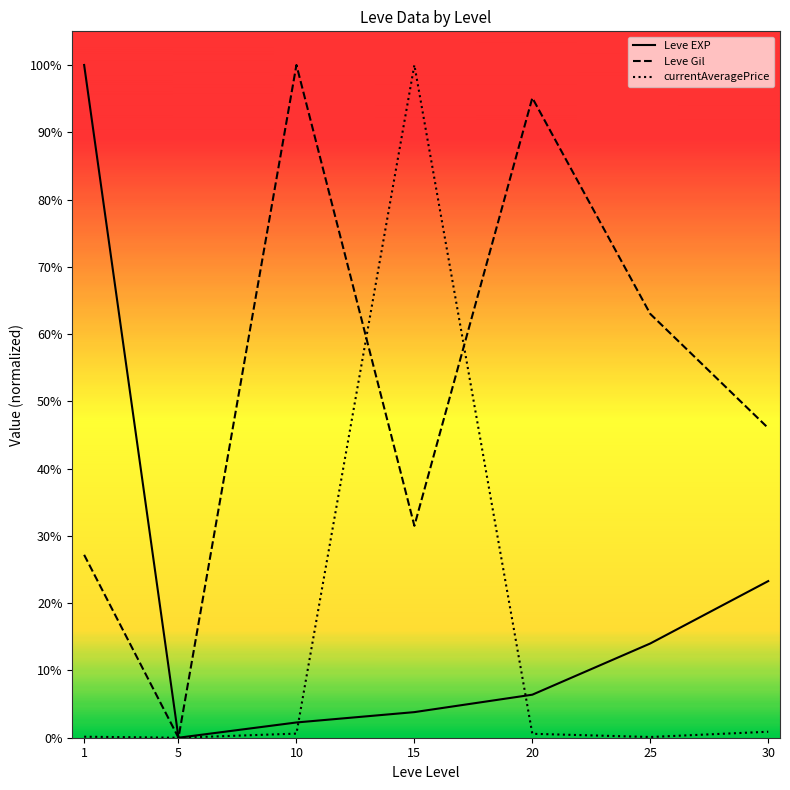

Does the chart display data point markers on the line(s)?

No